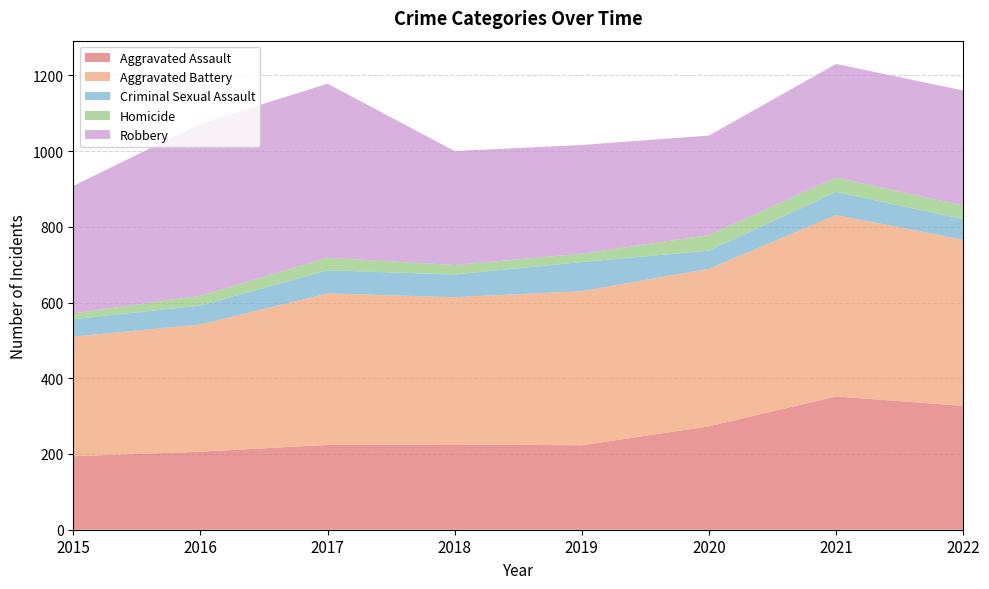

Reading left to right, what are all the values shown in this chart?

Aggravated Assault: 194	206	224	225	223	273	352	327
Aggravated Battery: 316	336	400	389	407	416	479	439
Criminal Sexual Assault: 46	50	61	60	77	48	61	54
Homicide: 15	26	33	25	22	41	38	36
Robbery: 337	454	460	301	287	263	300	304